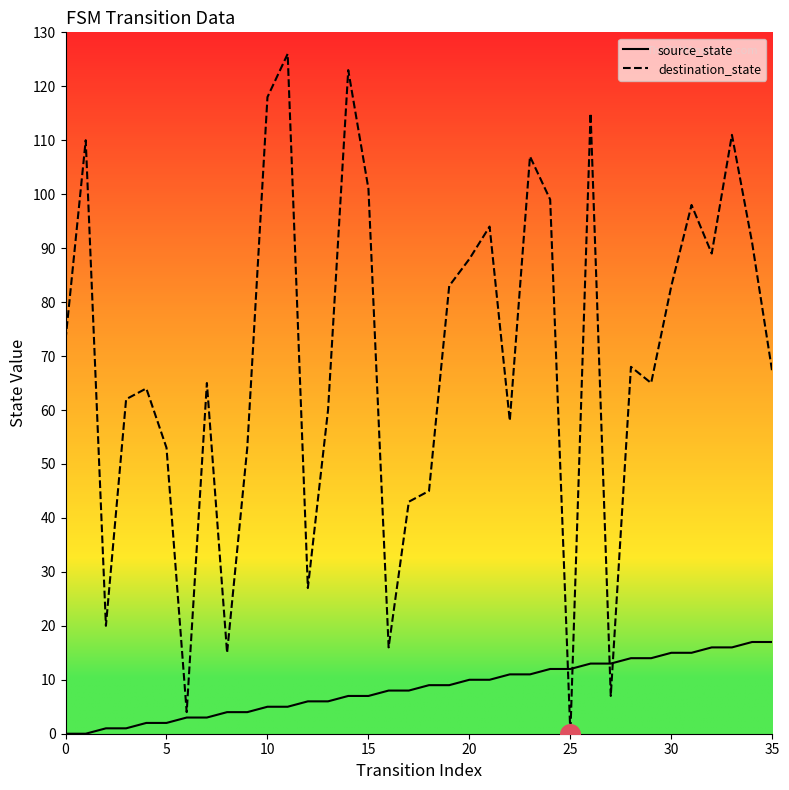

Which series has the largest total across all categories?

destination_state